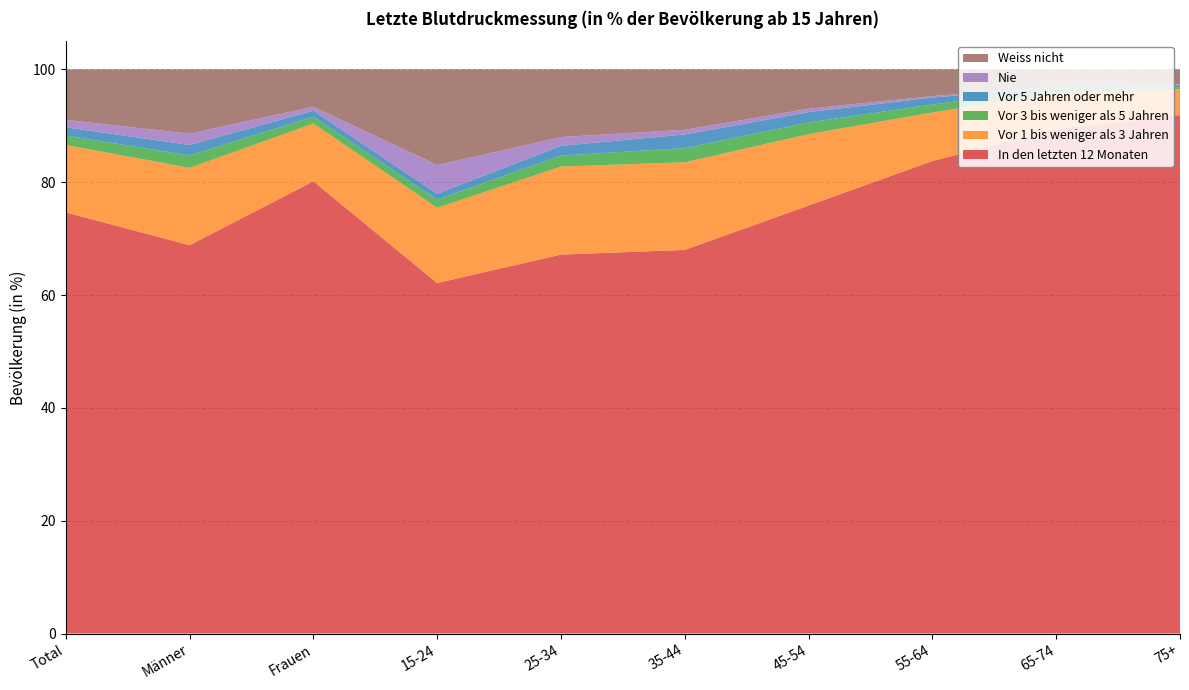

Reading left to right, list all the values displayed in this chart.

In den letzten 12 Monaten: Total=74.7	Männer=68.8	Frauen=80.2	15-24=62.1	25-34=67.2	35-44=68.0	45-54=75.9	55-64=83.8	65-74=89.4	75+=91.9
Vor 1 bis weniger als 3 Jahren: Total=11.9	Männer=13.7	Frauen=10.3	15-24=13.3	25-34=15.6	35-44=15.5	45-54=12.6	55-64=8.6	65-74=6.4	75+=4.6
Vor 3 bis weniger als 5 Jahren: Total=1.7	Männer=2.2	Frauen=1.2	15-24=1.4	25-34=1.9	35-44=2.5	45-54=2.1	55-64=1.4	65-74=0.8	75+=0.3
Vor 5 Jahren oder mehr: Total=1.5	Männer=1.9	Frauen=1.1	15-24=1.0	25-34=1.7	35-44=2.4	45-54=1.8	55-64=1.2	65-74=0.3	75+=0.4
Nie: Total=1.3	Männer=2.0	Frauen=0.7	15-24=5.1	25-34=1.6	35-44=0.8	45-54=0.6	55-64=0.3	65-74=0.1	75+=0.1
Weiss nicht: Total=8.9	Männer=11.4	Frauen=6.6	15-24=17.0	25-34=12.0	35-44=10.7	45-54=7.0	55-64=4.7	65-74=3.1	75+=2.7